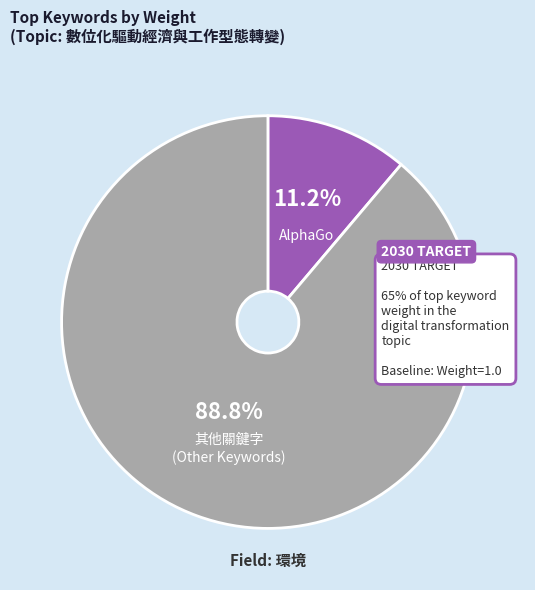

Count the number of slices in the pie.

2